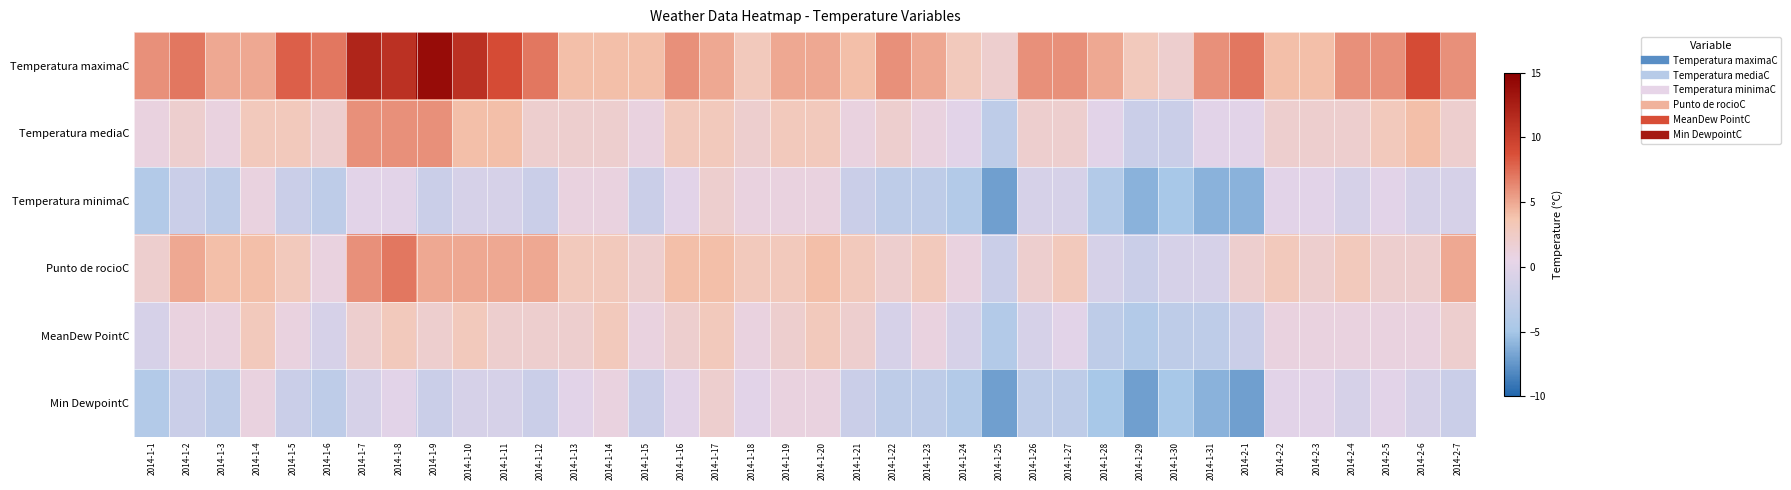

List the series in order of their peak value, highest first.

Temperatura maximaC, Punto de rocioC, Temperatura mediaC, MeanDew PointC, Temperatura minimaC, Min DewpointC